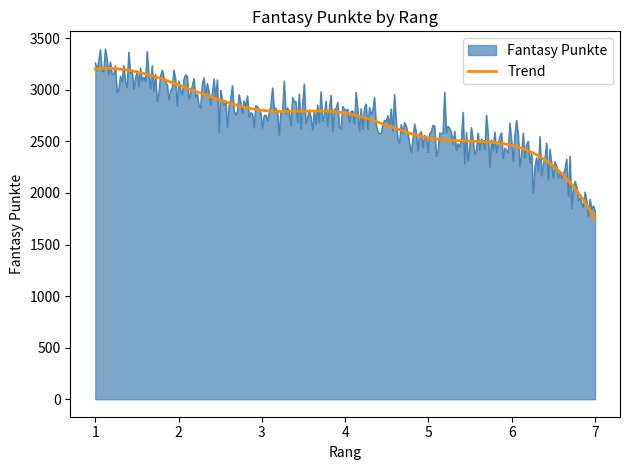

List the series in order of their peak value, highest first.

Fantasy Punkte, Trend